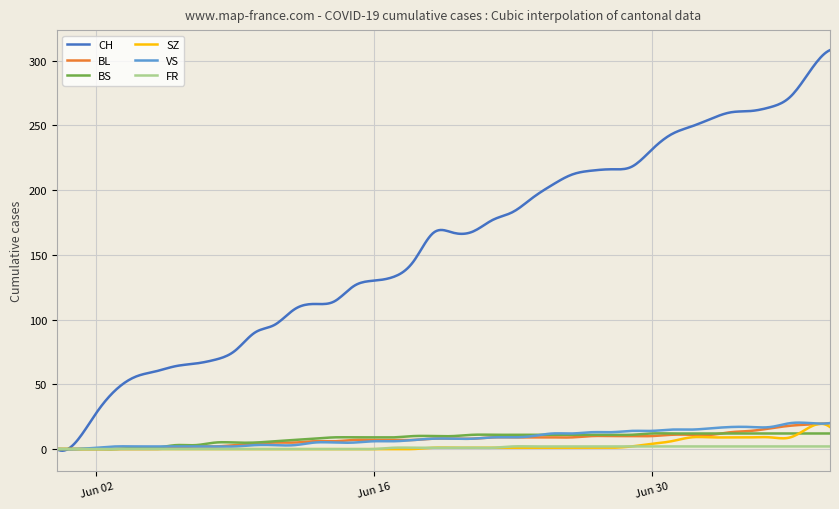

Which series has the largest range (max minus min)?

CH